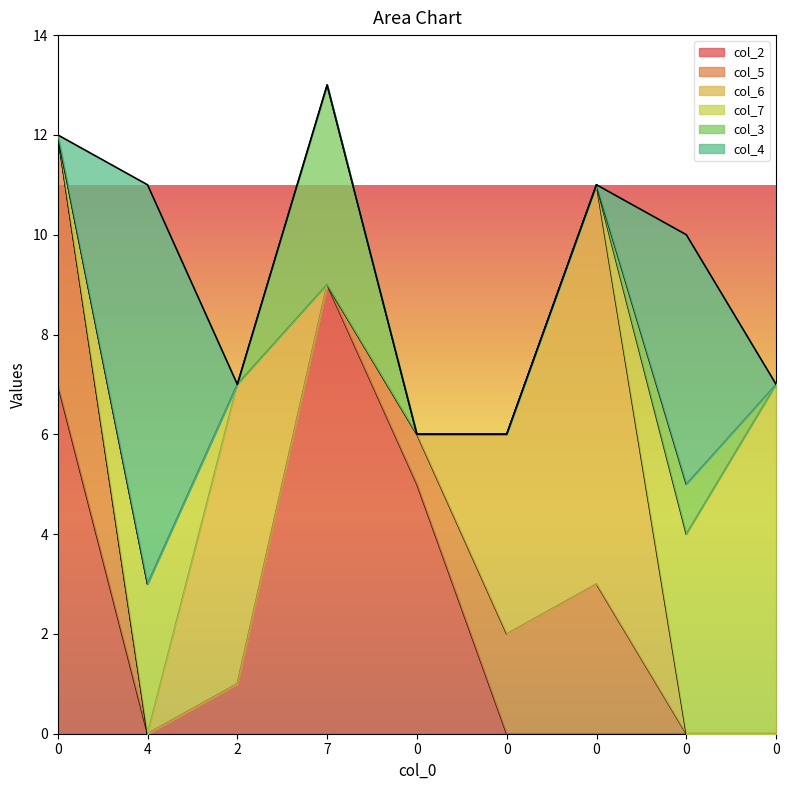

Reading left to right, transcribe all the data shown in this chart.

col_2: 7	0	1	9	5	0	0	0	0
col_5: 5	0	0	0	1	2	3	0	0
col_6: 0	0	6	0	0	4	8	0	0
col_7: 0	3	0	0	0	0	0	4	7
col_3: 0	0	0	4	0	0	0	1	0
col_4: 0	8	0	0	0	0	0	5	0